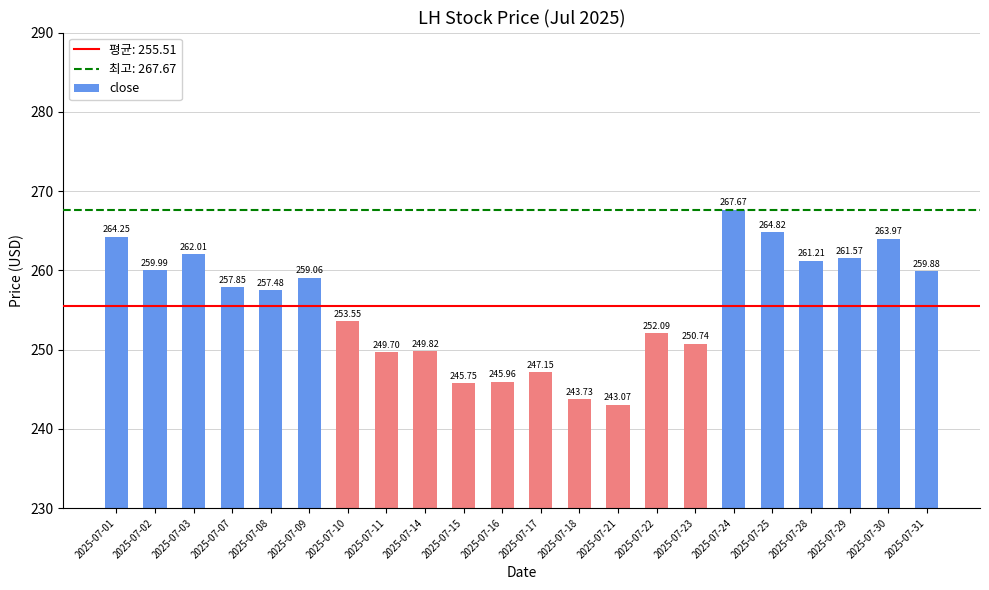

What is the change in value from 2025-07-02 to 2025-07-21?

-16.9